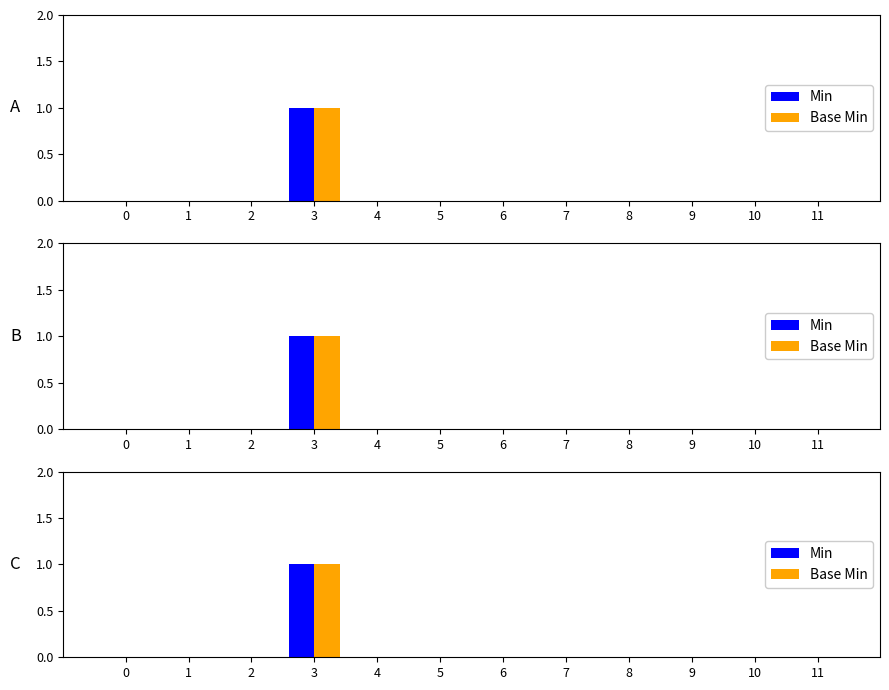

Read the Base Min value at 3.

1